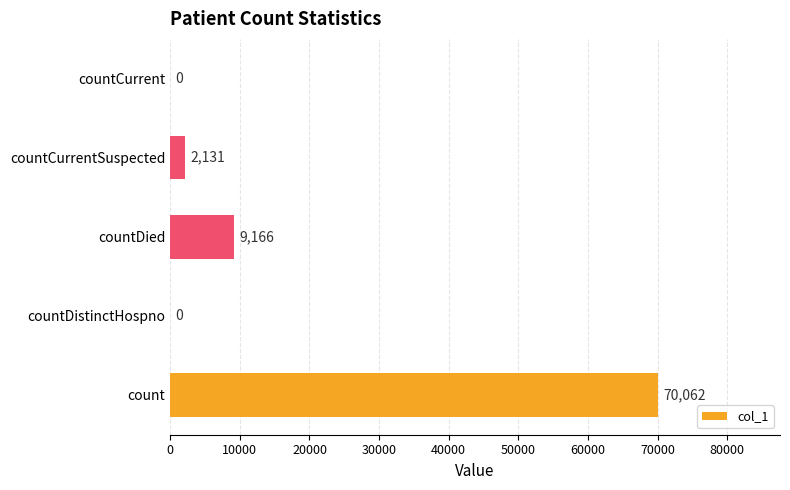

Is it true that the value at countDistinctHospno is 0?

True